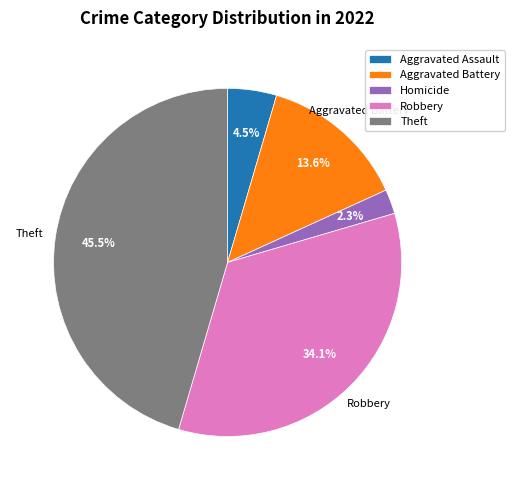

Does any single category account for the majority?

No